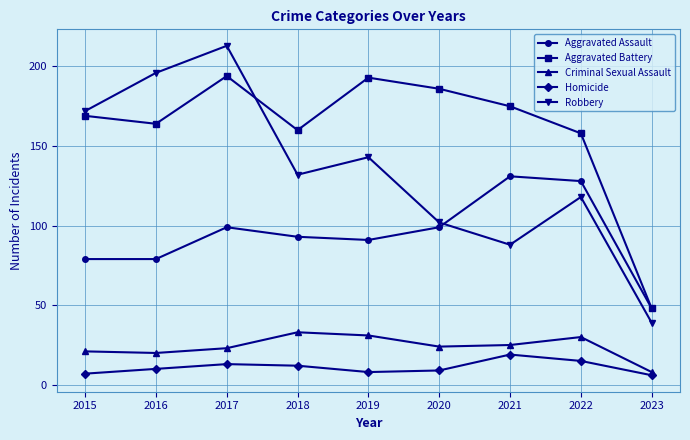

How many lines are shown in the chart?

5